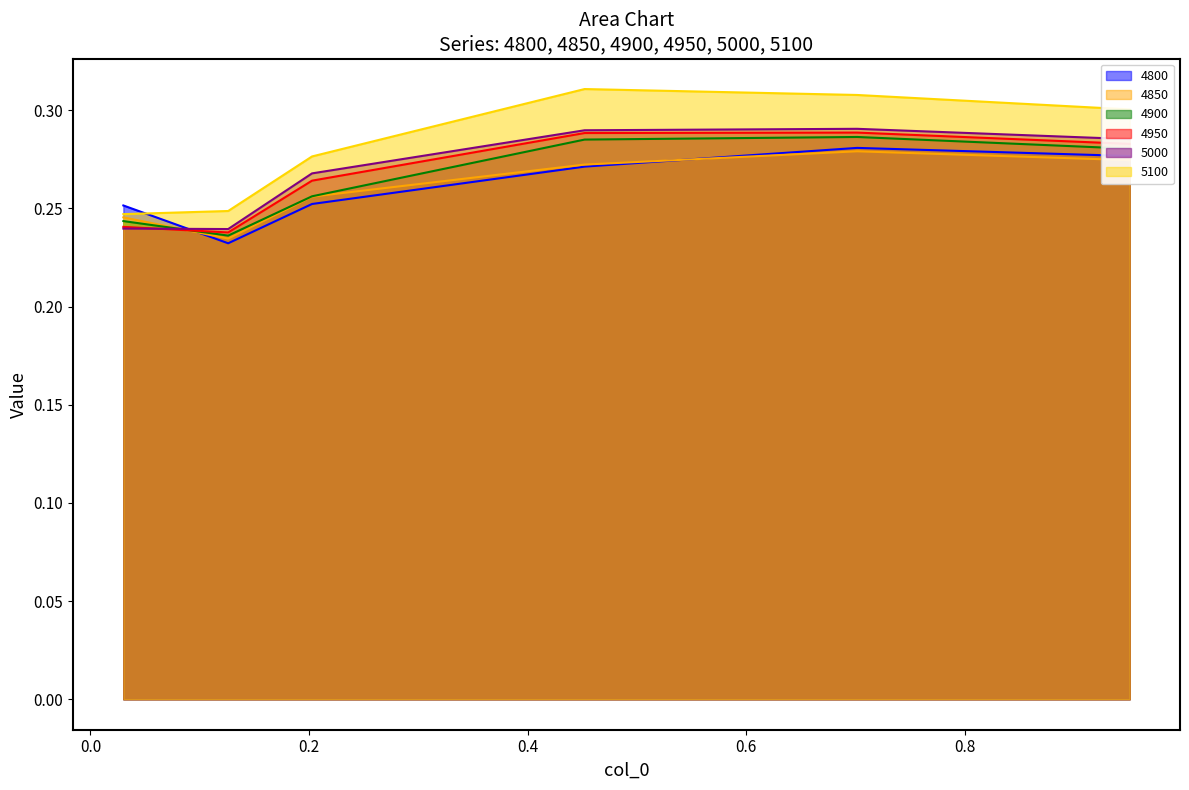

Reading left to right, transcribe all the data shown in this chart.

4800: 0.03013698630136986=0.3	0.126027397260274=0.2	0.2027397260273973=0.3	0.4520547945205479=0.3	0.7013698630136986=0.3	0.9506849315068493=0.3
4850: 0.03013698630136986=0.2	0.126027397260274=0.2	0.2027397260273973=0.3	0.4520547945205479=0.3	0.7013698630136986=0.3	0.9506849315068493=0.3
4900: 0.03013698630136986=0.2	0.126027397260274=0.2	0.2027397260273973=0.3	0.4520547945205479=0.3	0.7013698630136986=0.3	0.9506849315068493=0.3
4950: 0.03013698630136986=0.2	0.126027397260274=0.2	0.2027397260273973=0.3	0.4520547945205479=0.3	0.7013698630136986=0.3	0.9506849315068493=0.3
5000: 0.03013698630136986=0.2	0.126027397260274=0.2	0.2027397260273973=0.3	0.4520547945205479=0.3	0.7013698630136986=0.3	0.9506849315068493=0.3
5100: 0.03013698630136986=0.2	0.126027397260274=0.2	0.2027397260273973=0.3	0.4520547945205479=0.3	0.7013698630136986=0.3	0.9506849315068493=0.3